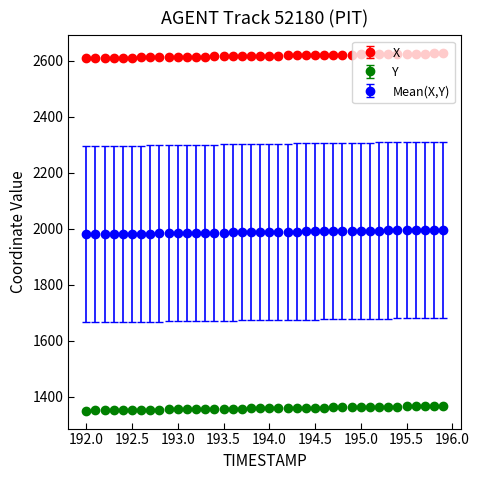

At how many categories does at least one series exceed 1472?

40